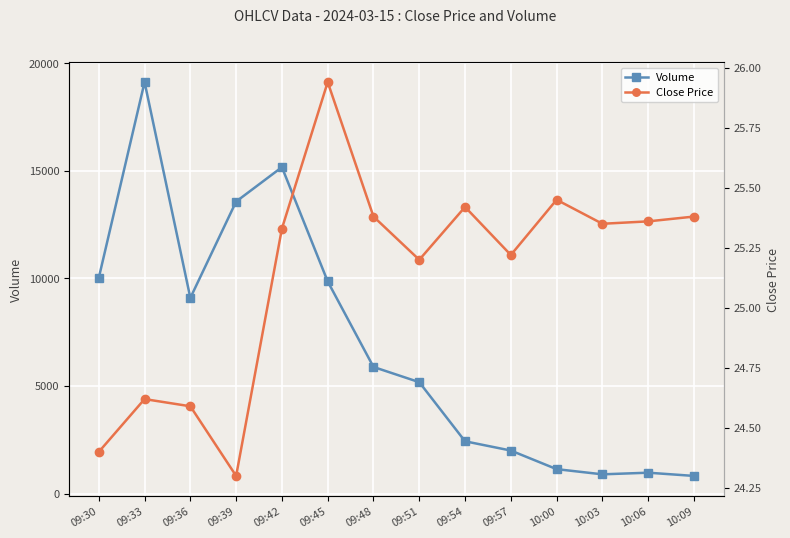

Is it true that Volume equals 9087.0 at 09:36?

True